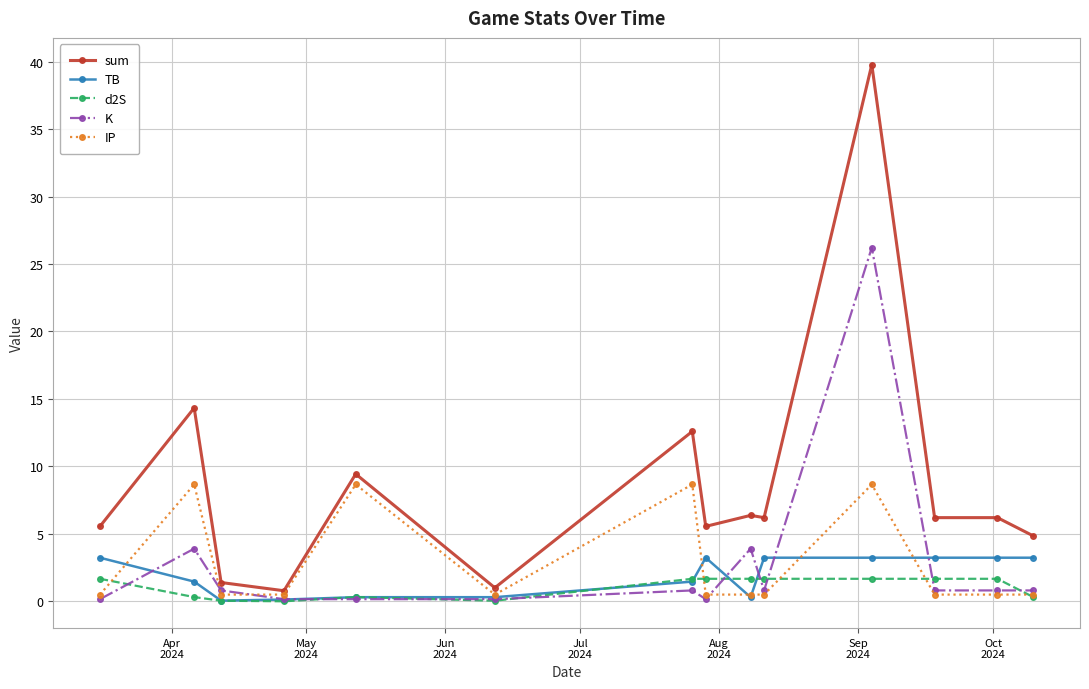

After their last crossing, which series has the higher values: d2S or TB?

TB